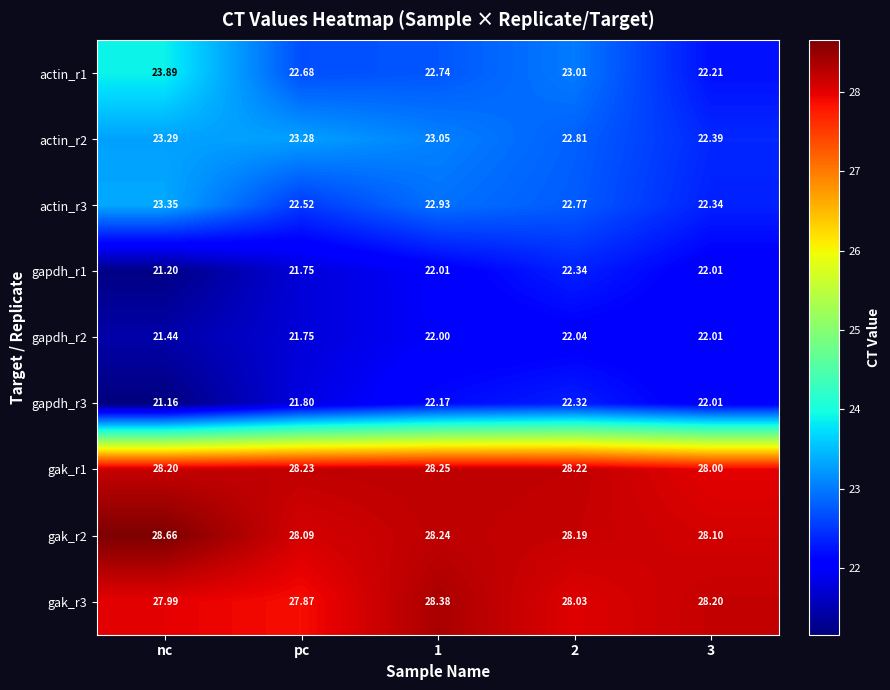

At which label does gapdh_r1 reach its minimum?

nc